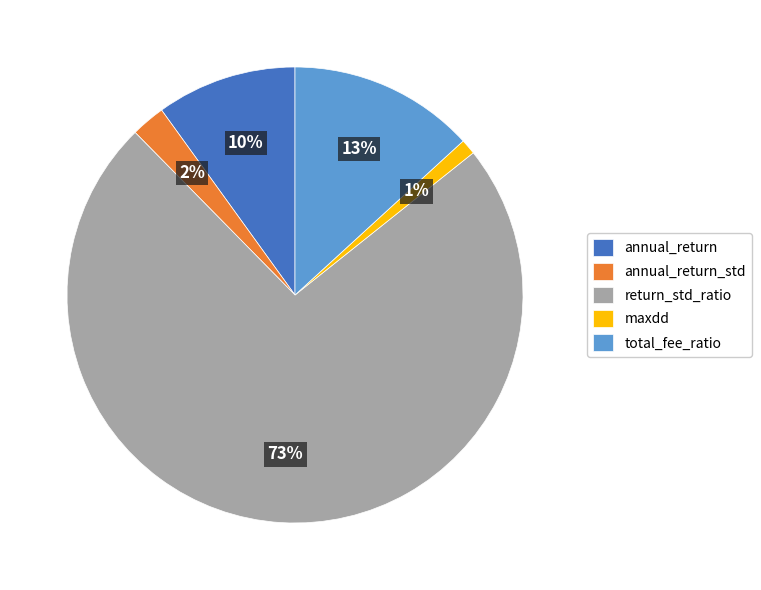

Which category has the biggest portion of the pie?

return_std_ratio